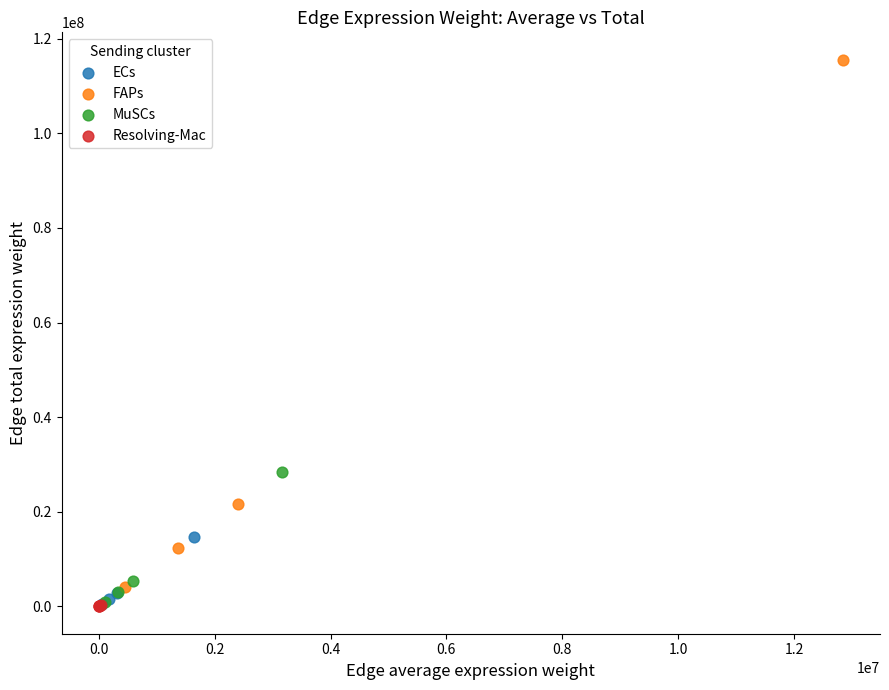

Which series has the widest spread of Y values?

FAPs